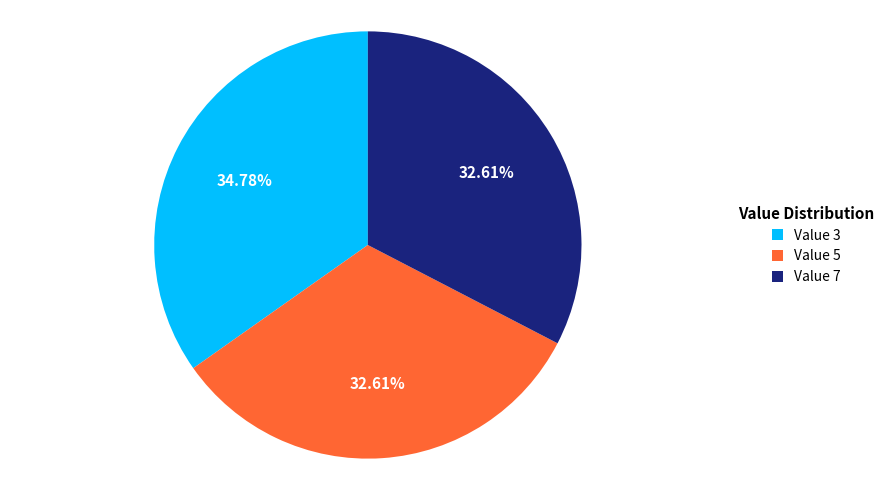

Is there any slice that represents more than half of the pie?

No